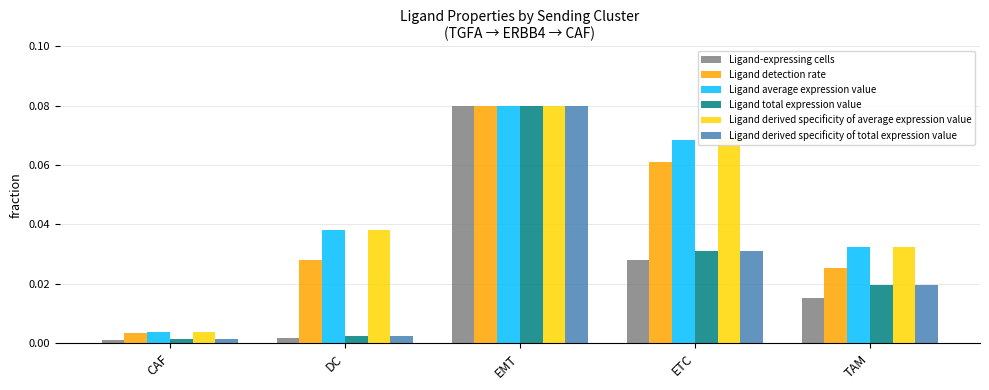

What is the label of the 1st bar from the right?

TAM